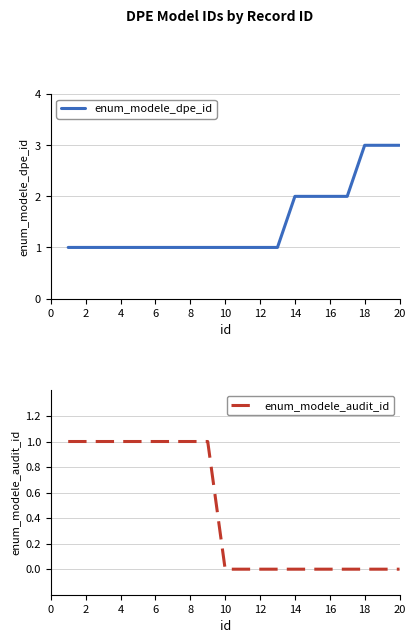

List the series in order of their peak value, highest first.

enum_modele_dpe_id, enum_modele_audit_id